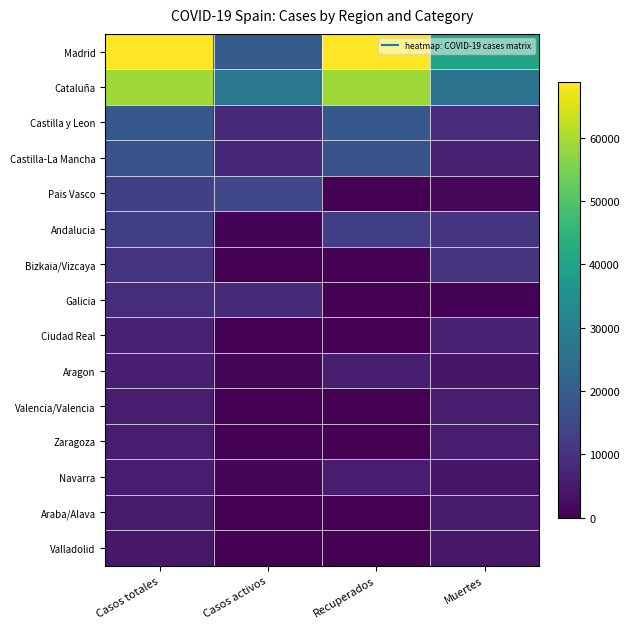

Reading left to right, what are all the values shown in this chart?

Madrid: Casos totales=68852	Casos activos=19425	Recuperados=68852	Muertes=40736
Cataluña: Casos totales=59019	Casos activos=27229	Recuperados=59019	Muertes=26203
Castilla y Leon: Casos totales=18907	Casos activos=8267	Recuperados=18907	Muertes=8716
Castilla-La Mancha: Casos totales=17259	Casos activos=7922	Recuperados=17259	Muertes=6392
Pais Vasco: Casos totales=13156	Casos activos=14646	Recuperados=0	Muertes=1418
Andalucia: Casos totales=12679	Casos activos=604	Recuperados=12679	Muertes=10671
Bizkaia/Vizcaya: Casos totales=10332	Casos activos=0	Recuperados=0	Muertes=10332
Galicia: Casos totales=9041	Casos activos=8409	Recuperados=28	Muertes=604
Ciudad Real: Casos totales=6464	Casos activos=0	Recuperados=0	Muertes=6464
Aragon: Casos totales=5695	Casos activos=1097	Recuperados=5695	Muertes=3772
Valencia/Valencia: Casos totales=5609	Casos activos=0	Recuperados=0	Muertes=5609
Zaragoza: Casos totales=5287	Casos activos=0	Recuperados=0	Muertes=5287
Navarra: Casos totales=5259	Casos activos=864	Recuperados=5259	Muertes=3905
Araba/Alava: Casos totales=4868	Casos activos=0	Recuperados=0	Muertes=4868
Valladolid: Casos totales=4393	Casos activos=0	Recuperados=0	Muertes=4393